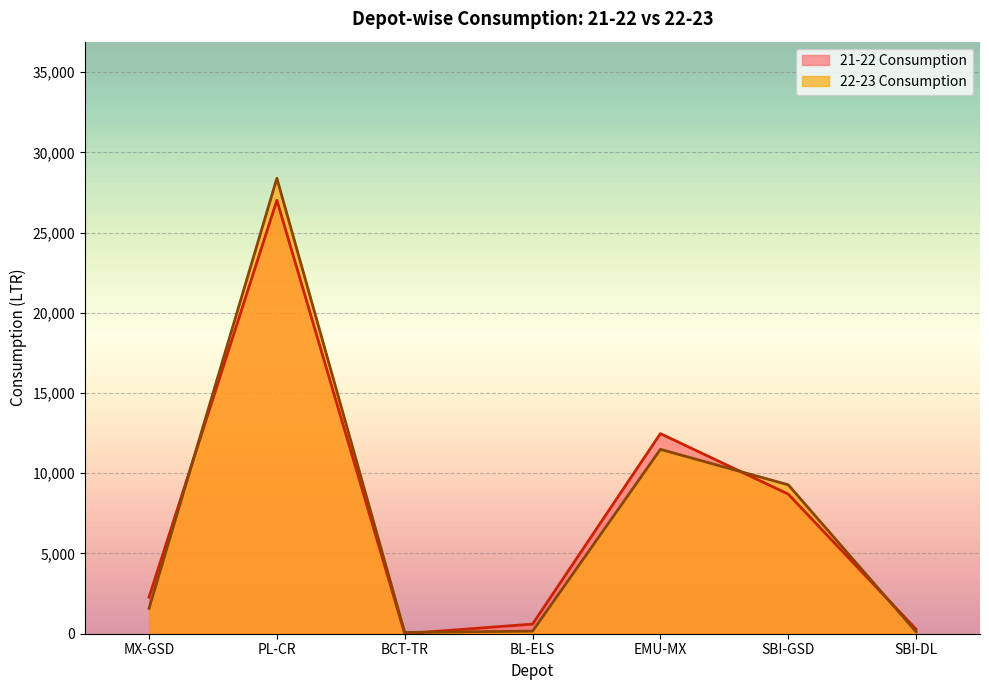

Which series has the widest spread of values?

22-23 Consumption